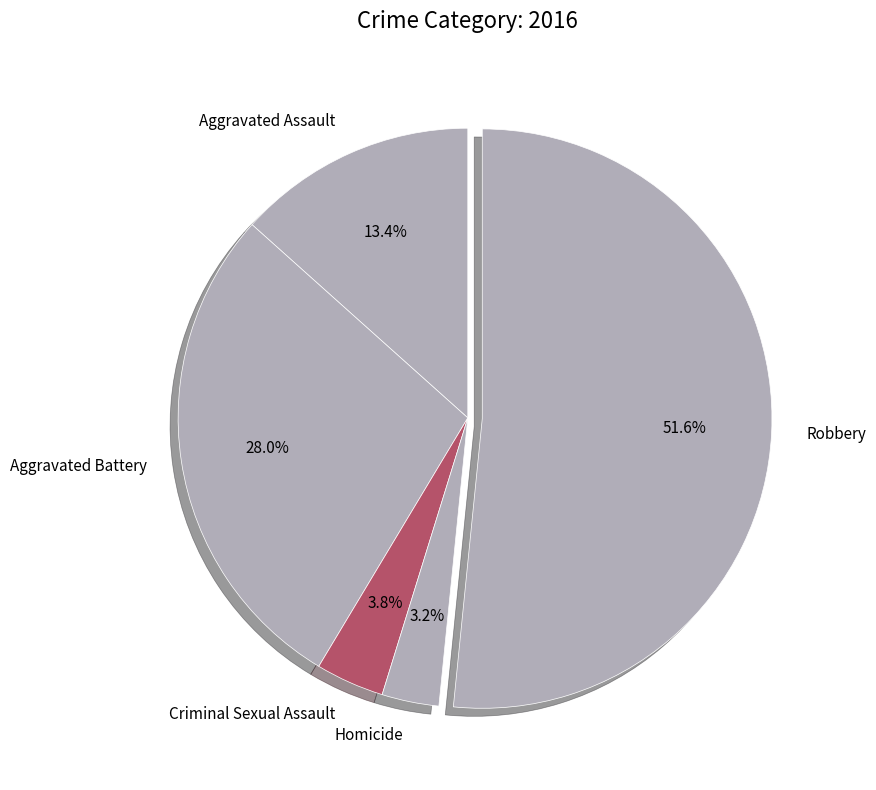

How many segments does this pie chart have?

5